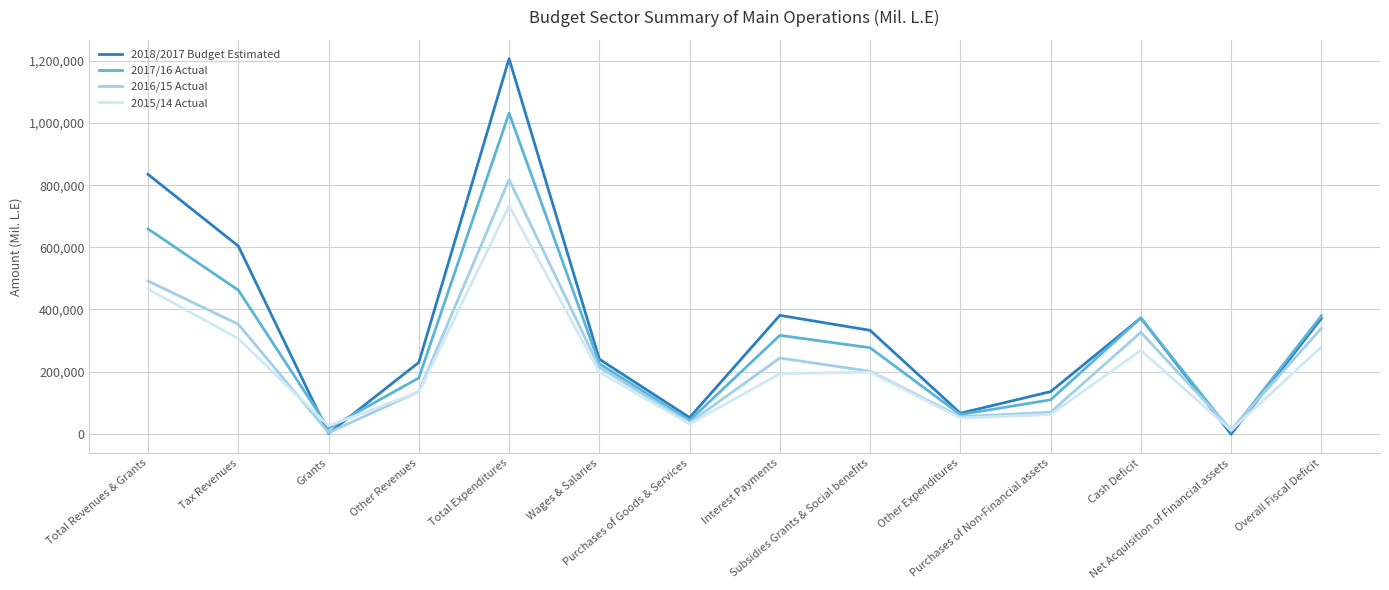

How many lines are shown in the chart?

4